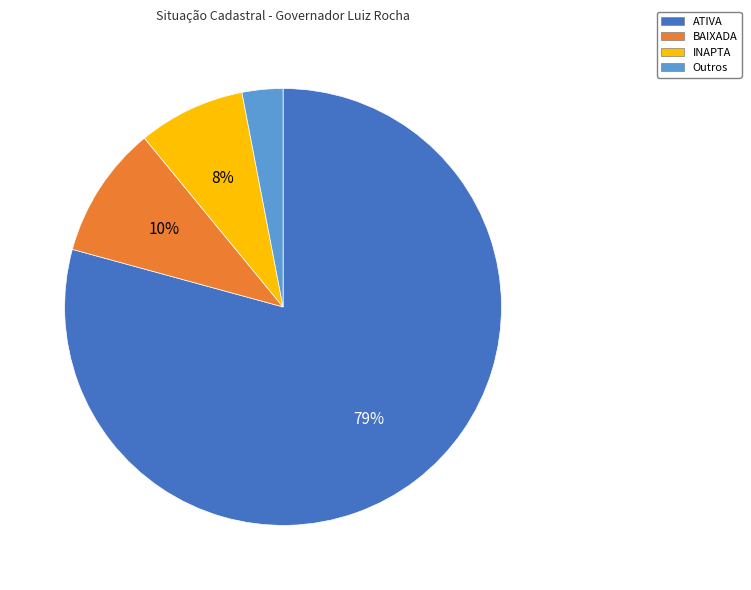

Is ATIVA the majority of the pie?

Yes